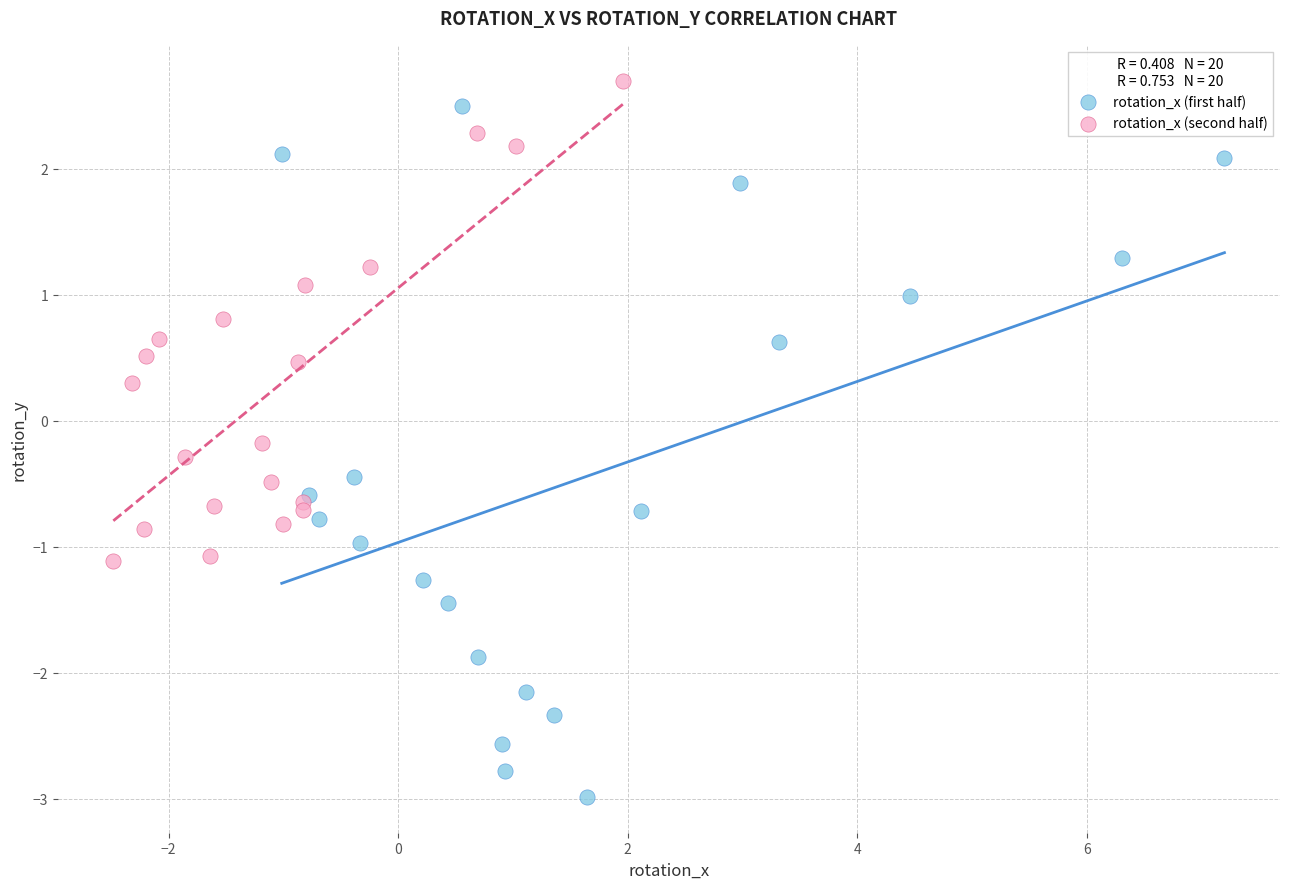

Which series contains the highest Y value?

rotation_x (second half)